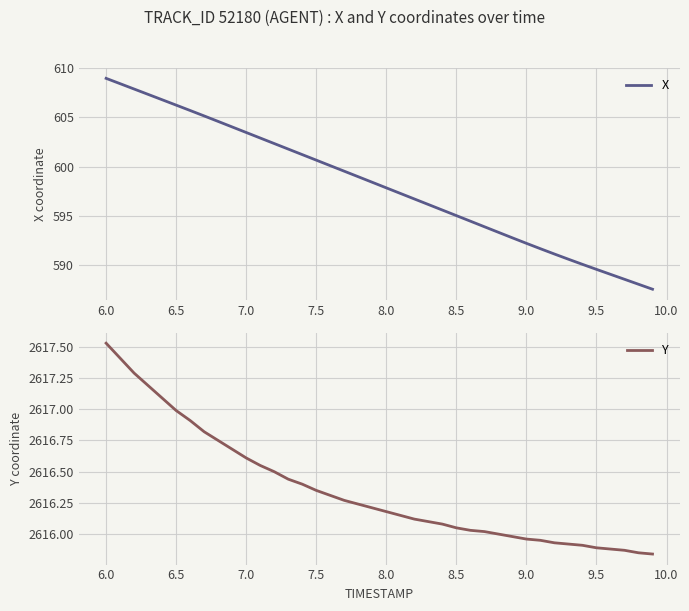

What is the minimum value for X?

587.6